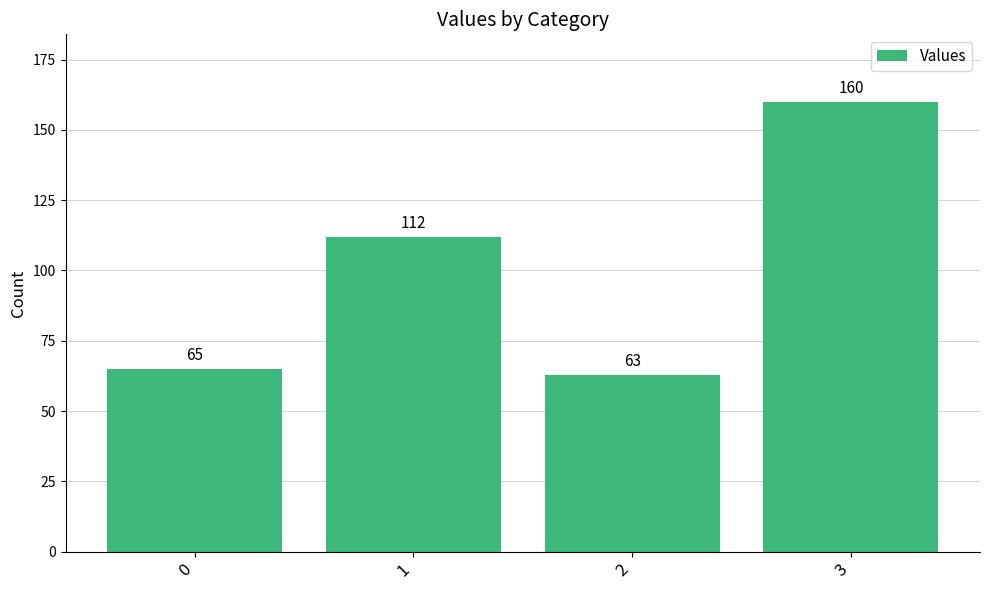

List the labels in order of value, largest first.

3, 1, 0, 2